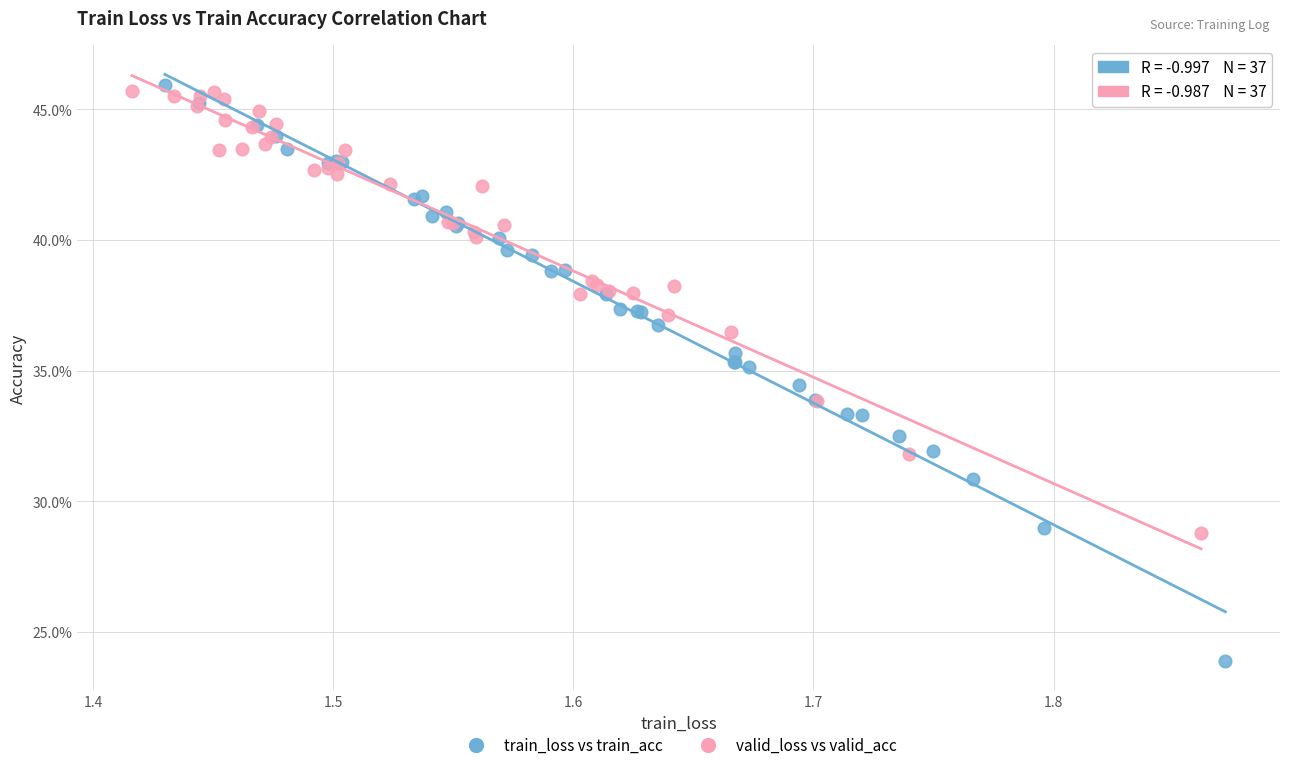

What are all the series names shown in the legend?

train_loss vs train_acc, valid_loss vs valid_acc